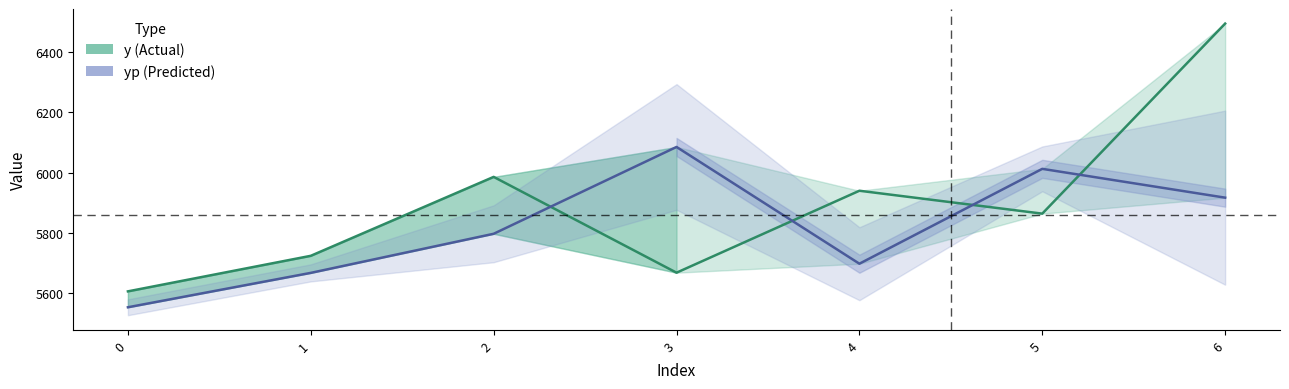

Which series has the widest spread of values?

y